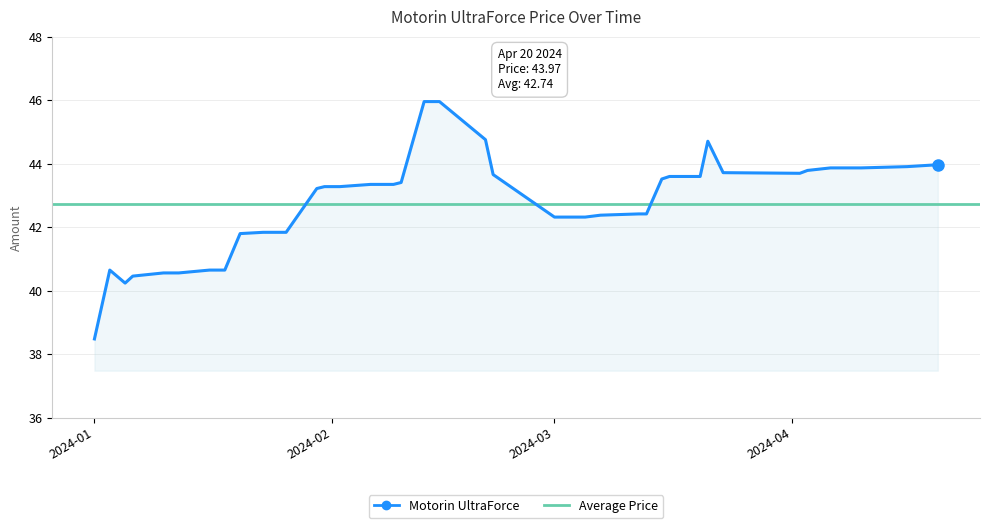

What is the maximum value shown in the chart?

46.0